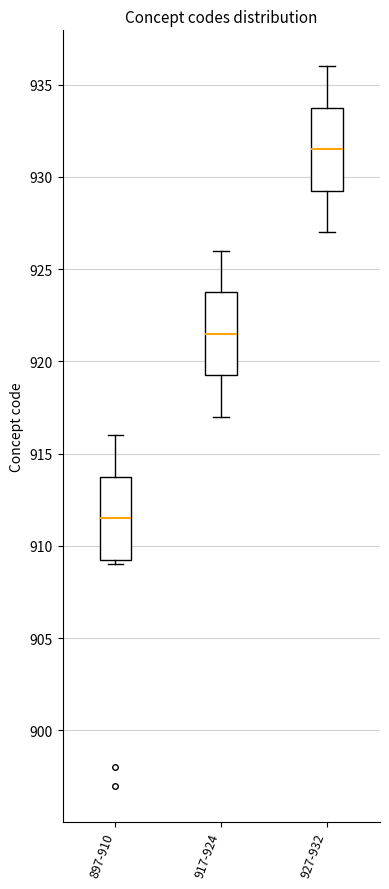

Where does the median line of the box for 897-910 sit on the y-axis? The values are not printed on the chart, so give them approximately, as read against the axis.

911.5